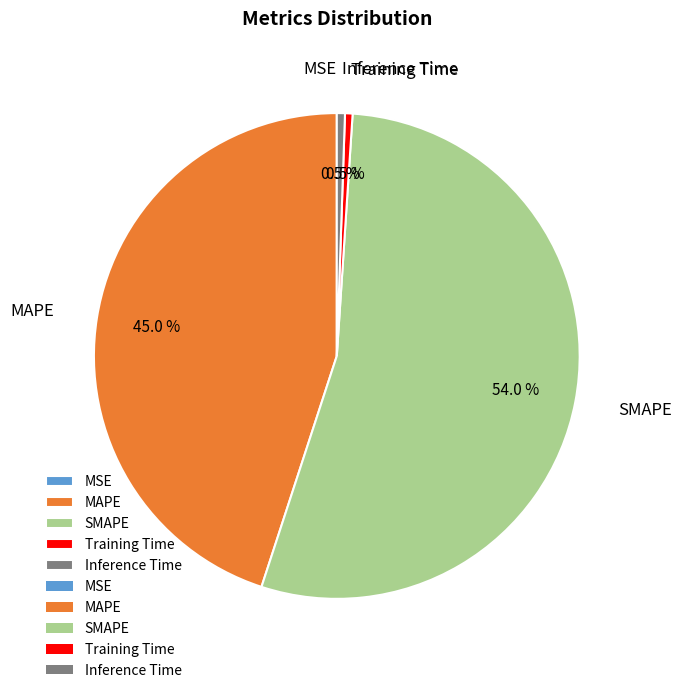

What is the majority slice?

SMAPE